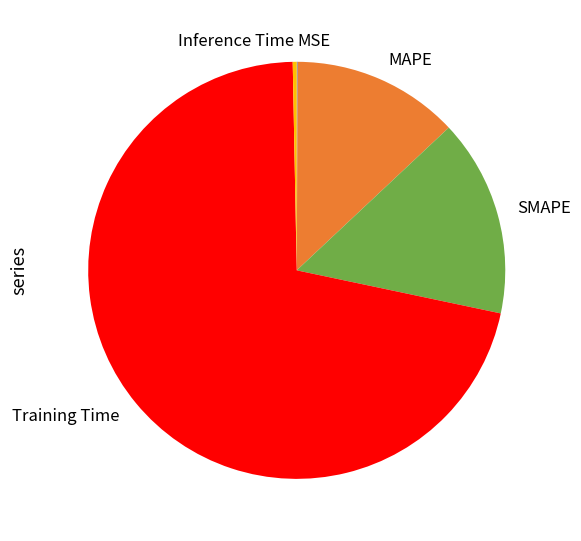

Which slice is the largest?

Training Time